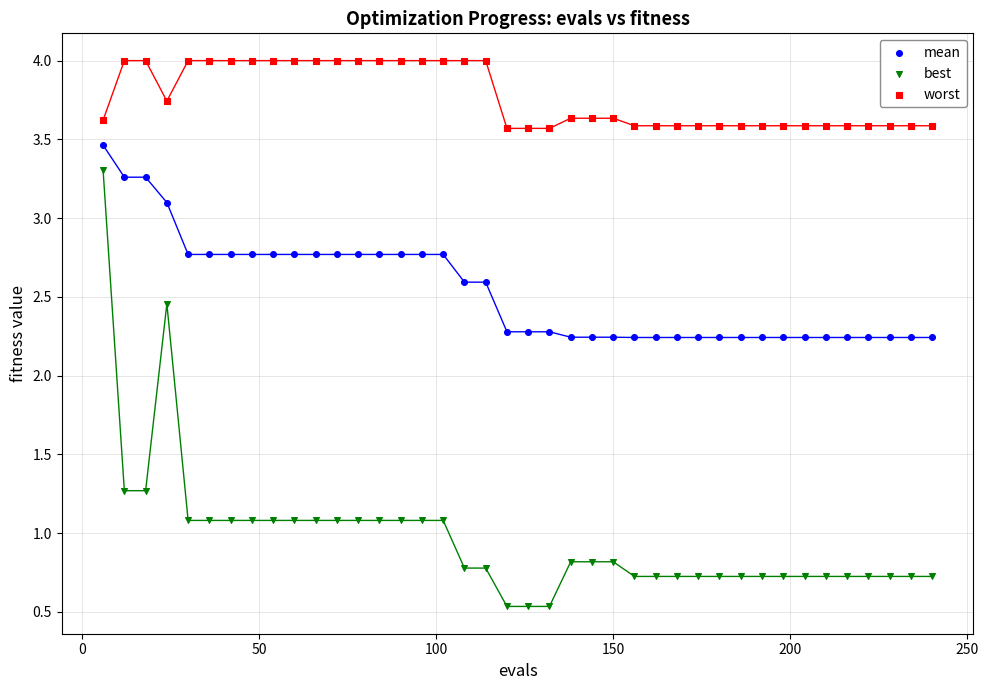

In the worst series, what Y value is closest to 3?

3.6